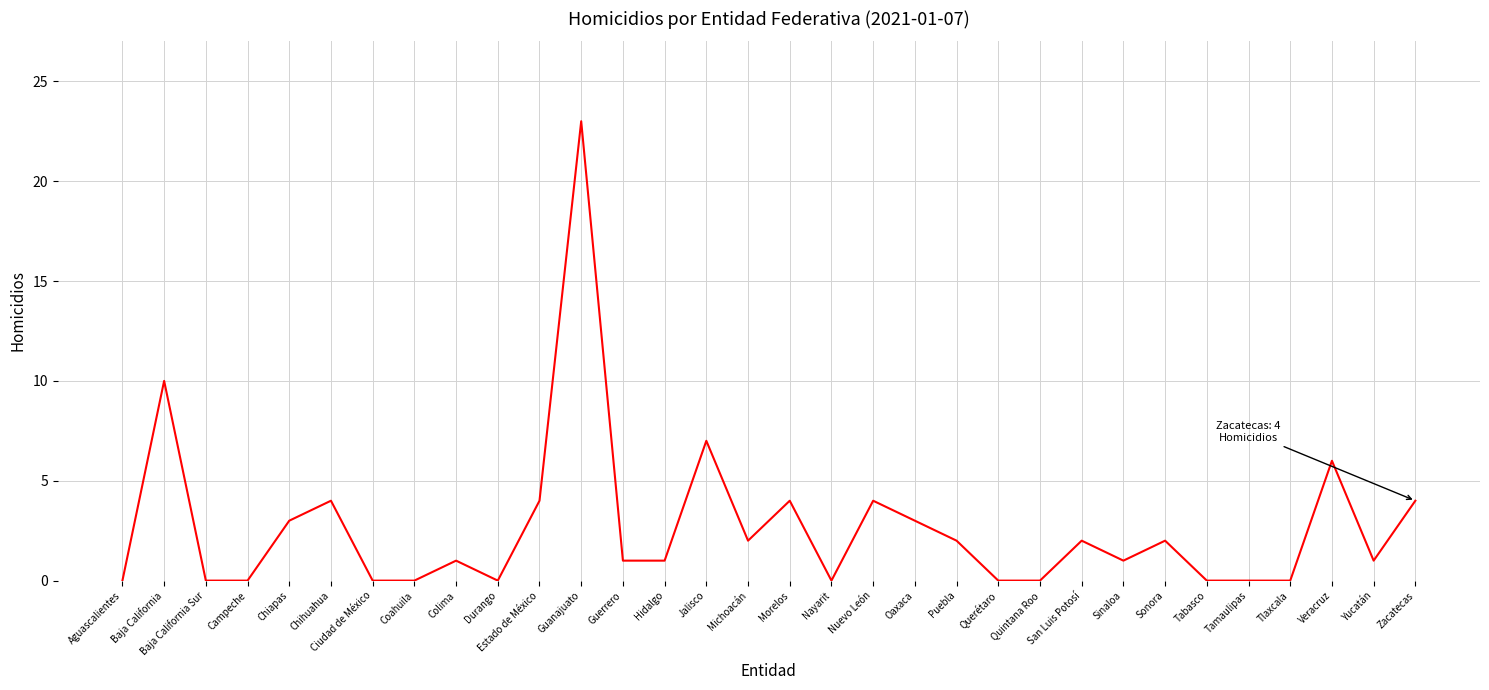

What is the difference between the values at Colima and Veracruz?

5